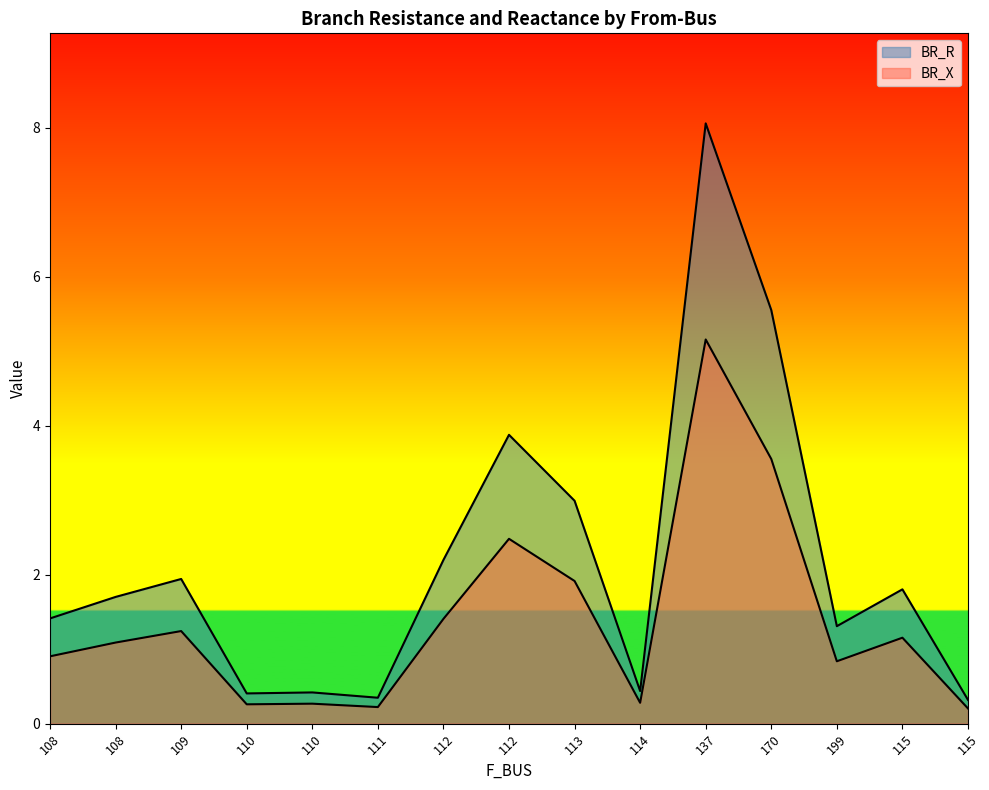

True or false: BR_R has a value of 8.1 at 137.

True